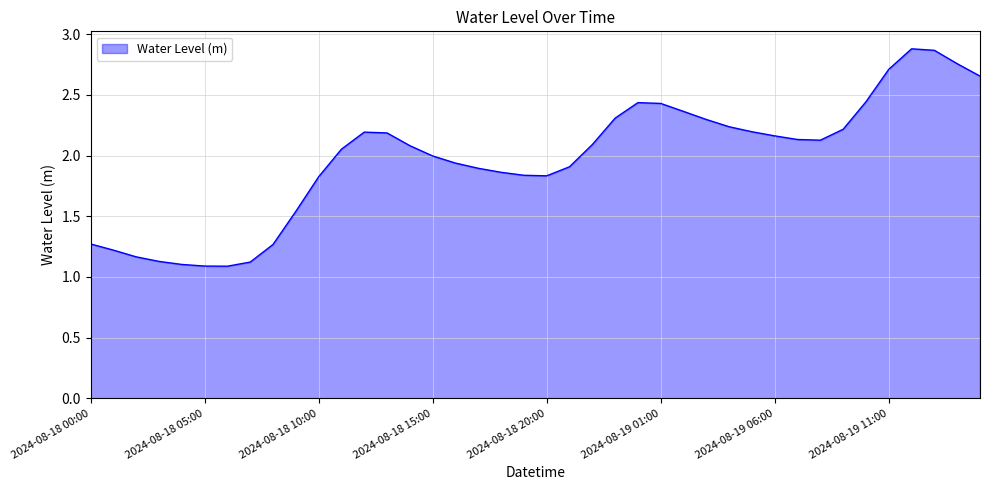

What is the minimum value shown in the chart?

1.1